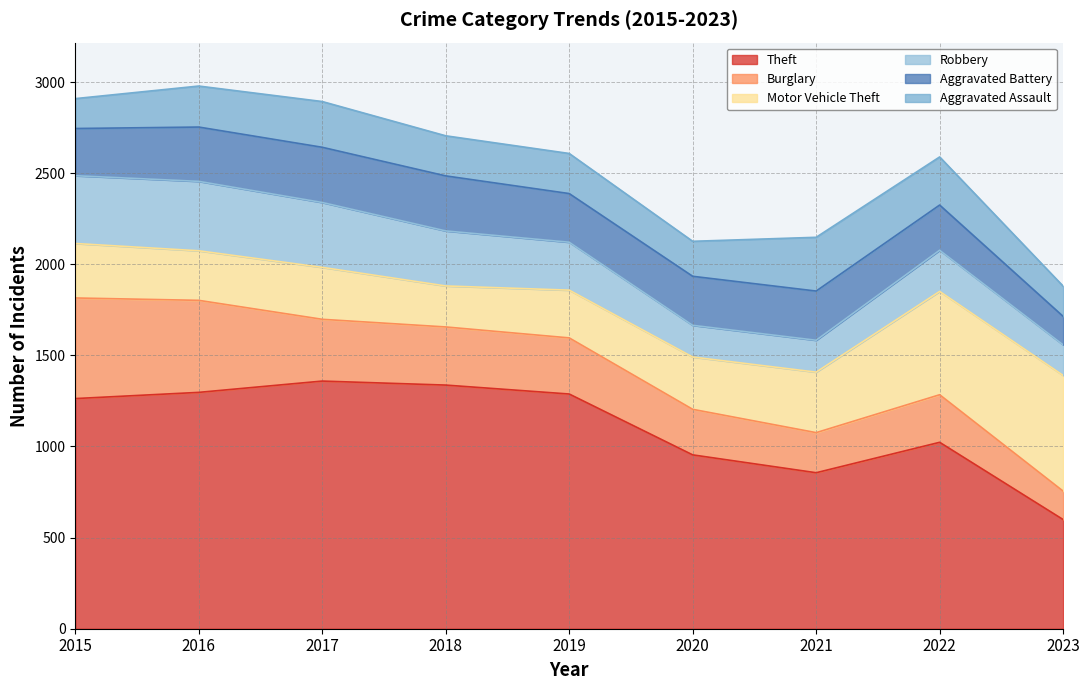

What is the greatest value displayed?

1359